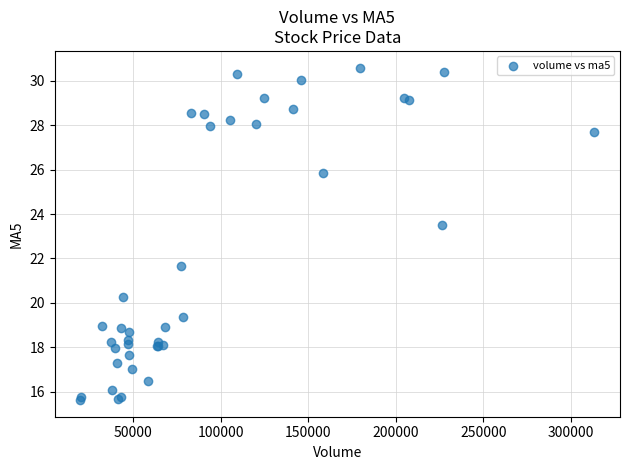

What Y value in the scatter plot is closest to 23?

23.5